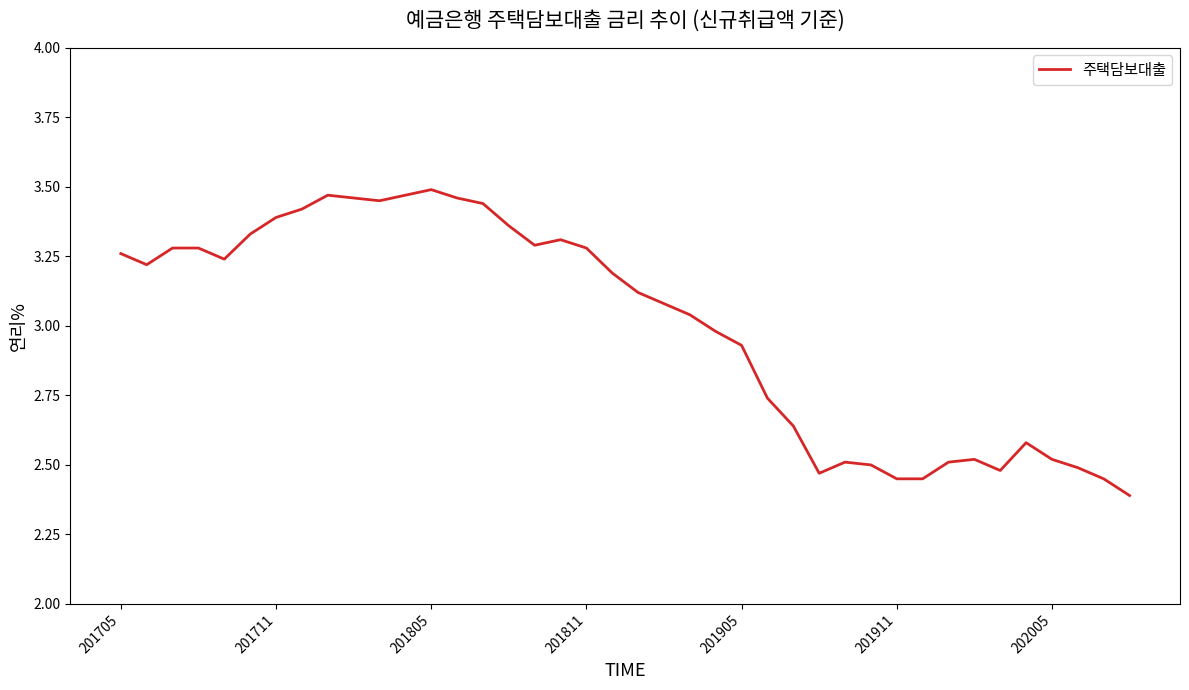

Is this an area chart (filled region under the line)?

No